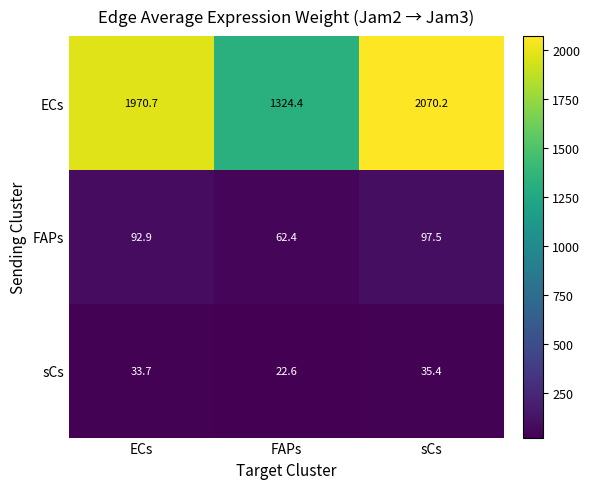

What value does the ECs series have at FAPs?

1324.4